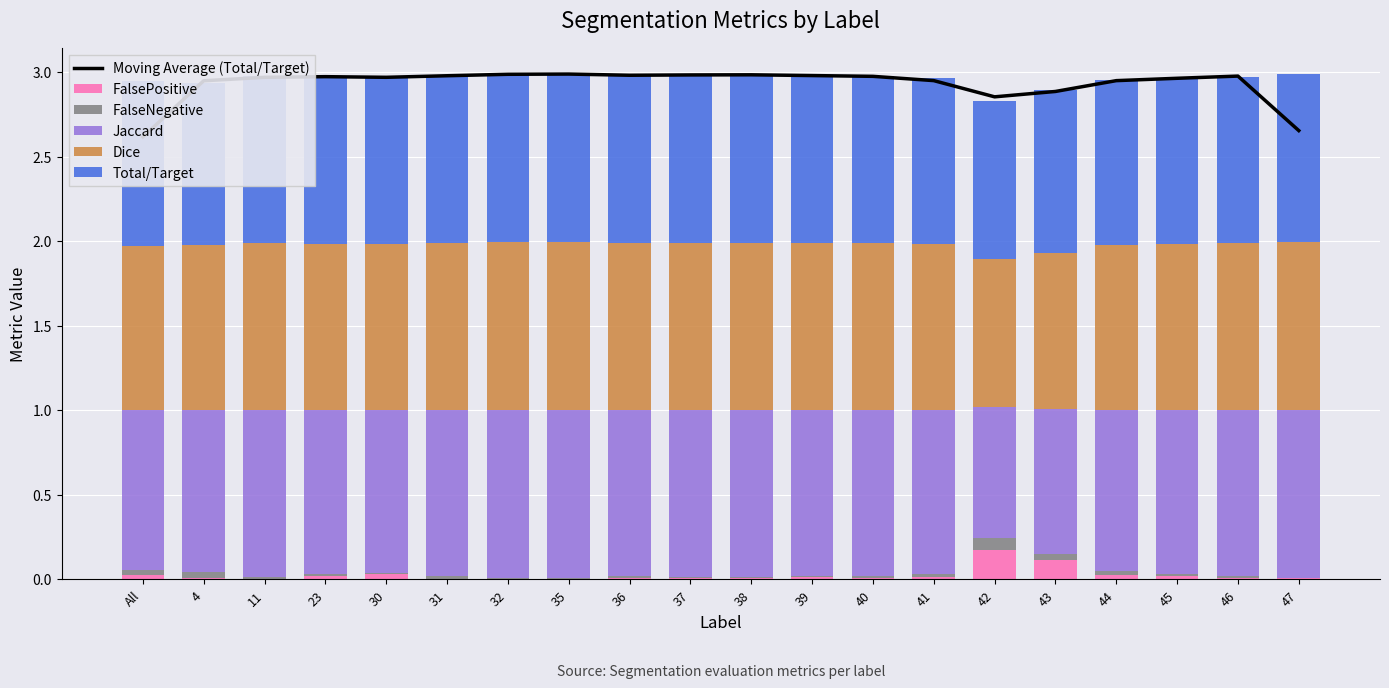

Rank the categories by Total/Target value from lowest to highest.

42, 4, 43, All, 44, 41, 31, 45, 46, 11, 40, 36, 23, 39, 37, 38, 30, 32, 47, 35